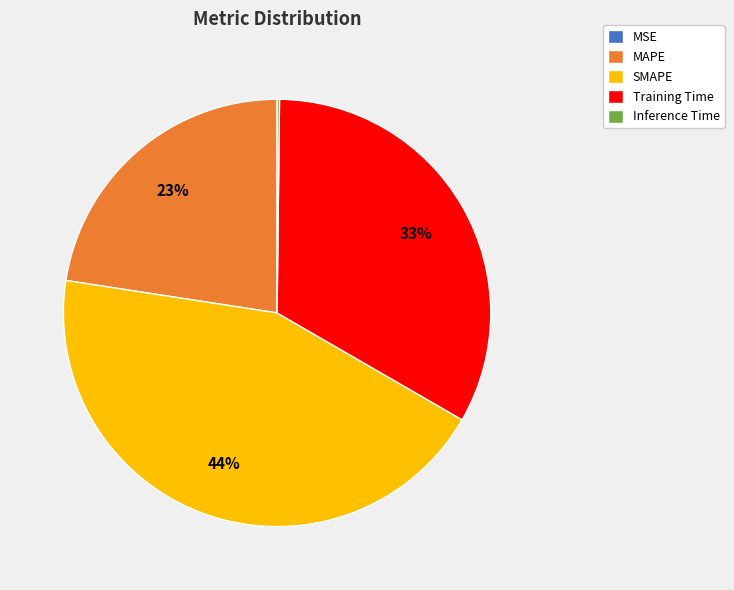

Is it true that MAPE is 23% of the pie?

True